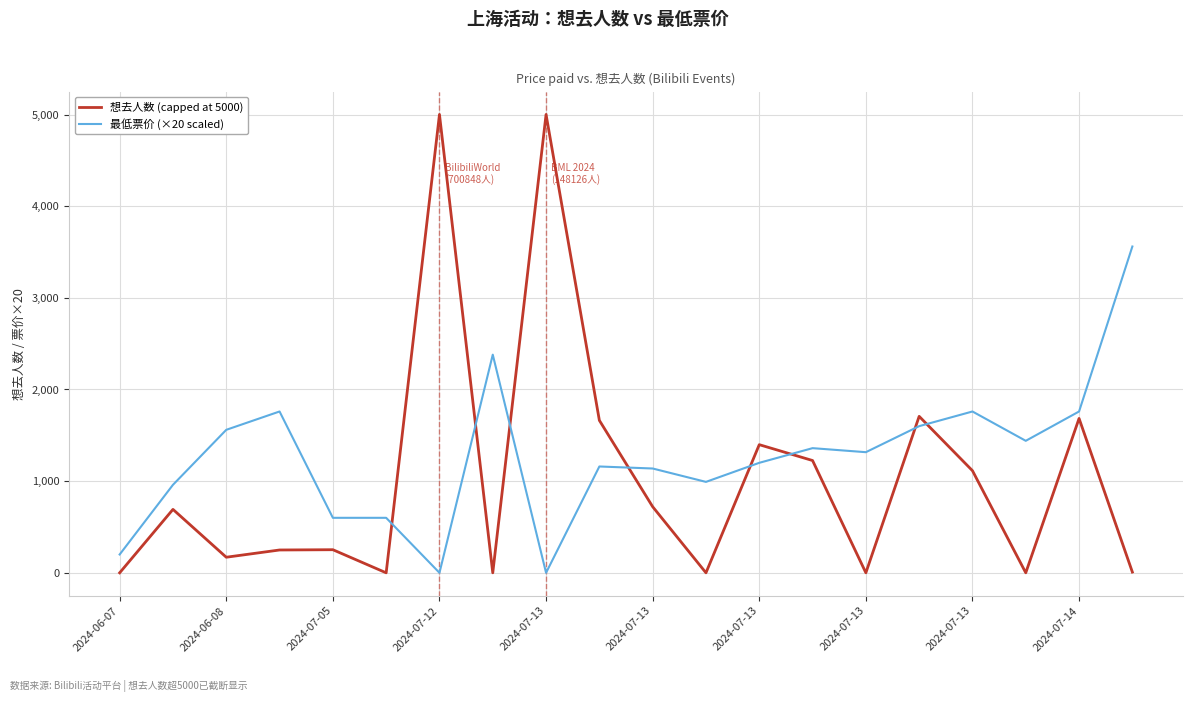

Which series has the widest spread of values?

想去人数 (capped at 5000)